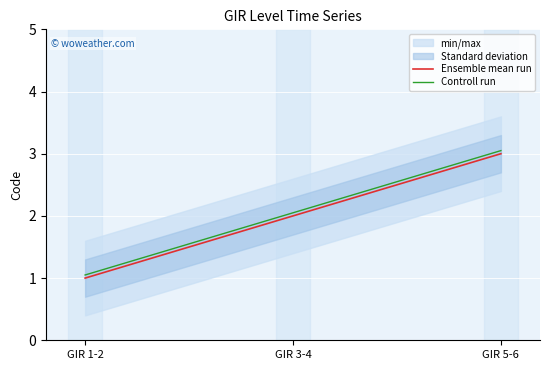

What is the difference between the highest and lowest values at GIR 1-2?

0.1